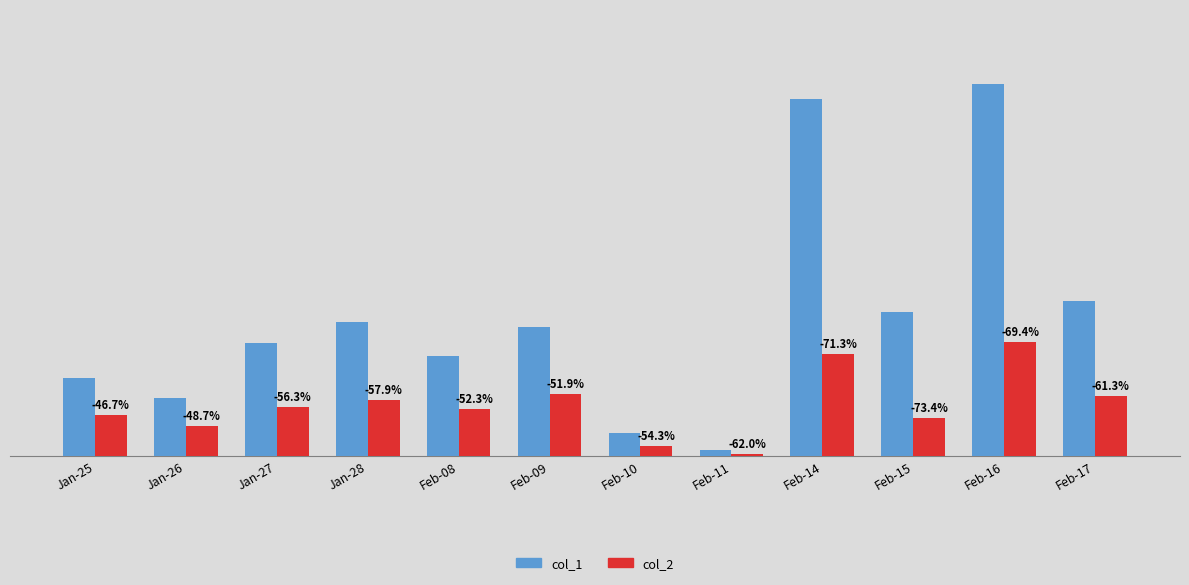

Which category has the lowest value in the col_1 series?

Feb-11